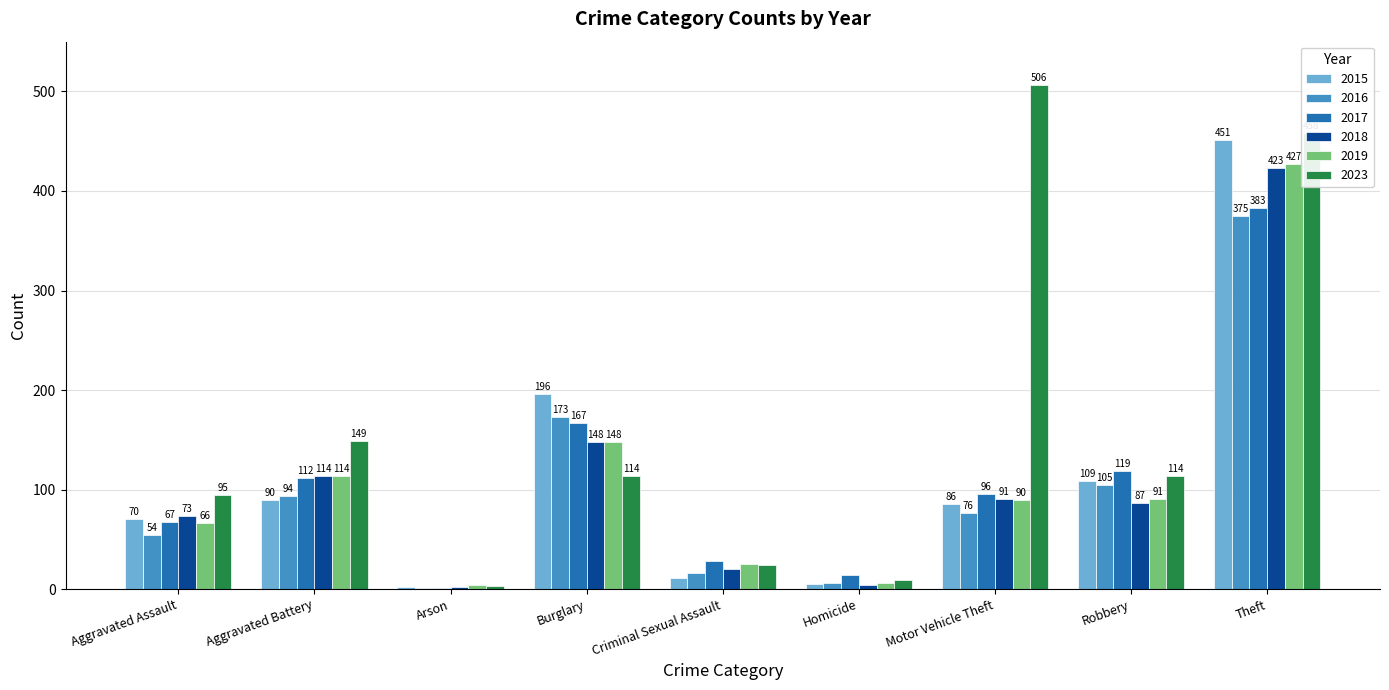

What is the maximum value for 2017?

383